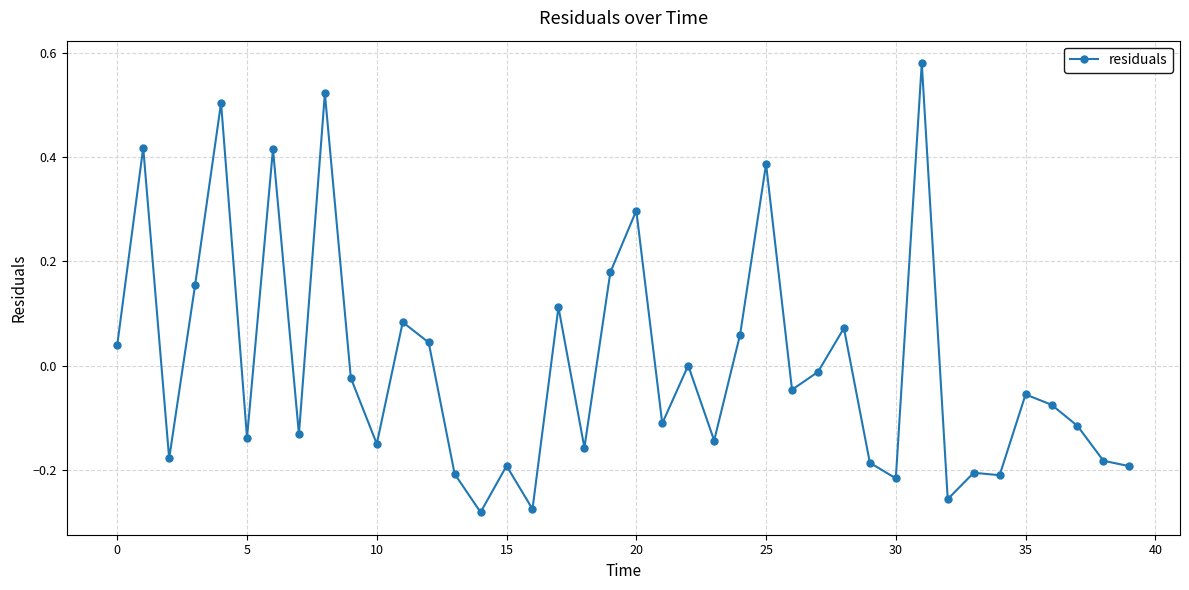

What is the difference between the maximum and minimum values?

0.9